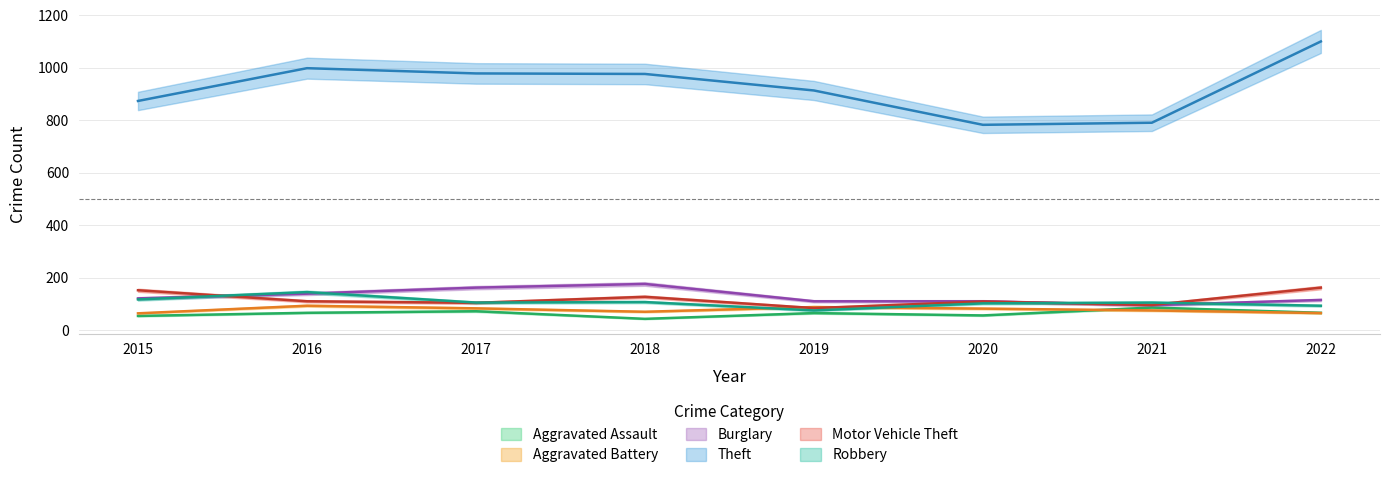

The value of Aggravated Battery at 2016 is 129. True or false?

False